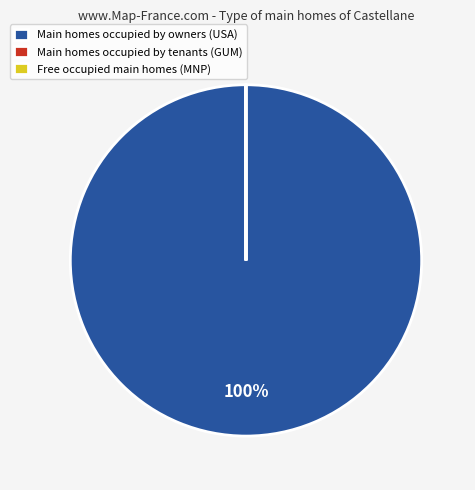

To the nearest percent, what is the average slice percentage?

33%